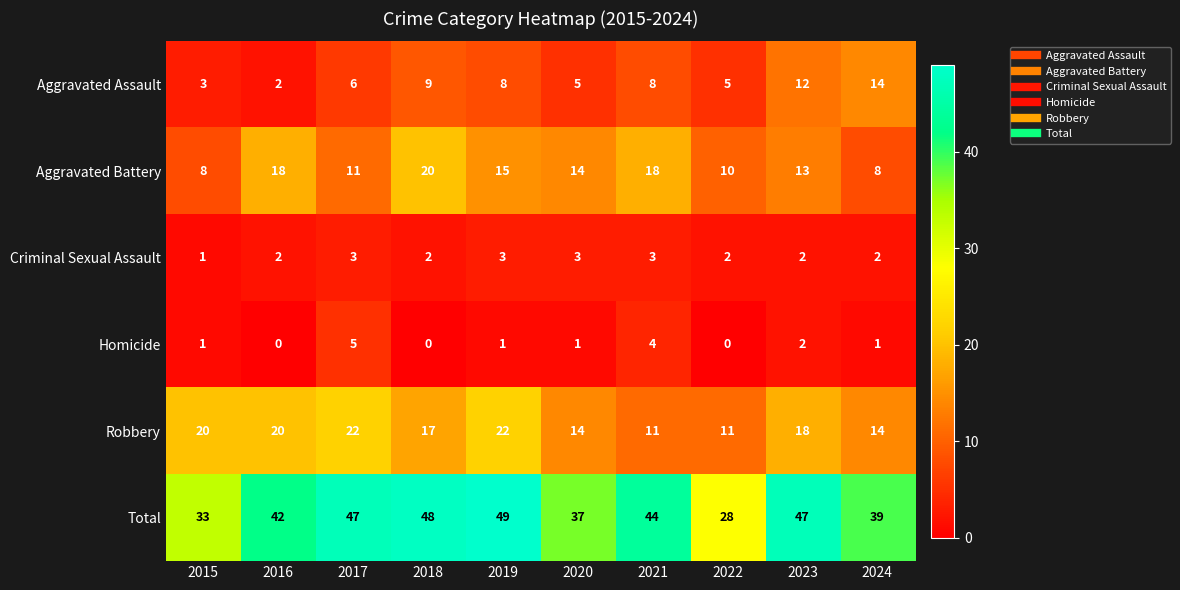

Which series has the largest total across all categories?

Total